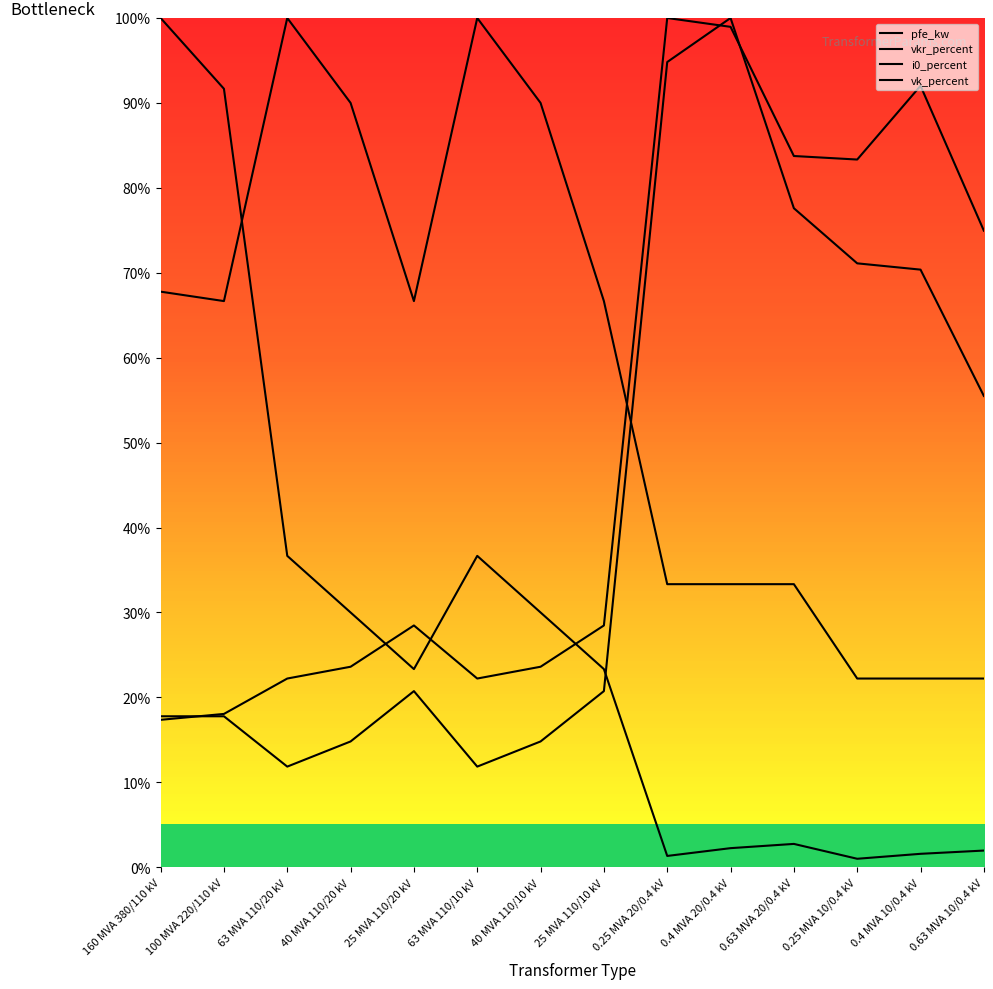

Between 0.25 MVA 20/0.4 kV and 63 MVA 110/20 kV, which is larger?

63 MVA 110/20 kV